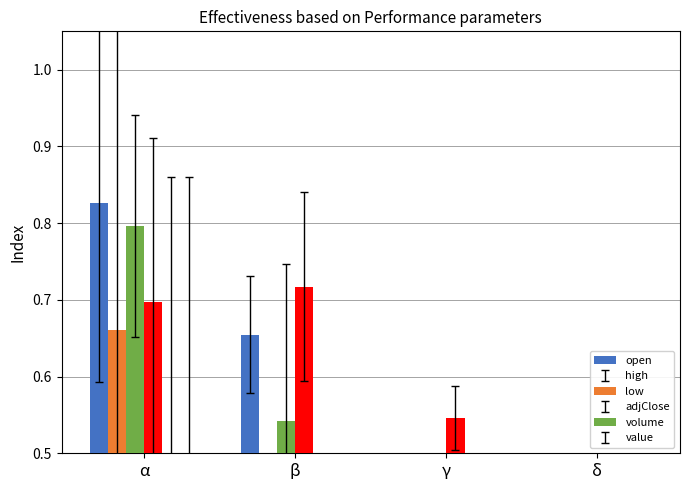

What is the label of the 3rd bar from the right?

β